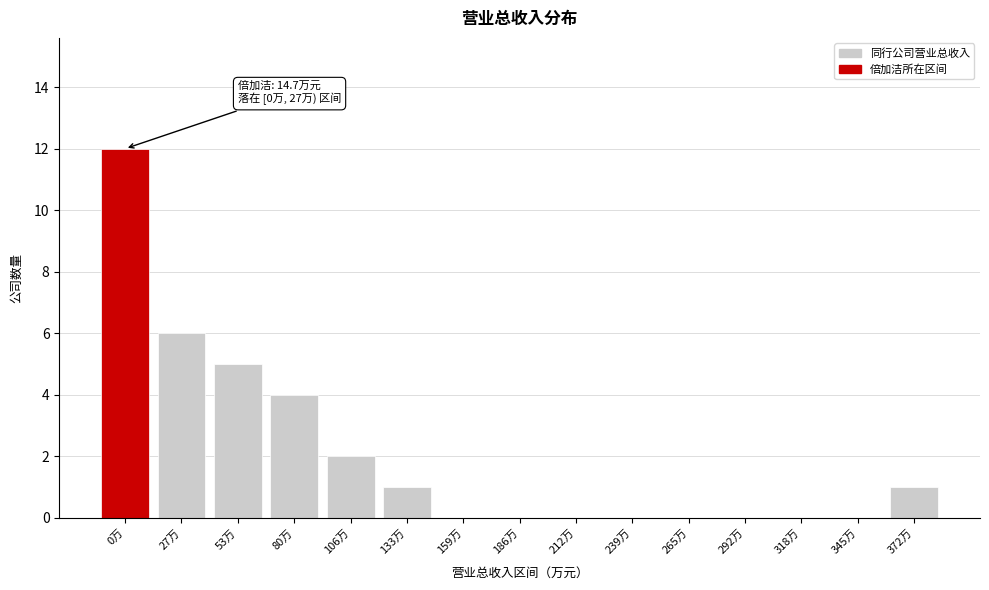

Reading right to left, extract all data points from this chart.

372万=1	345万=0	318万=0	292万=0	265万=0	239万=0	212万=0	186万=0	159万=0	133万=1	106万=2	80万=4	53万=5	27万=6	0万=12